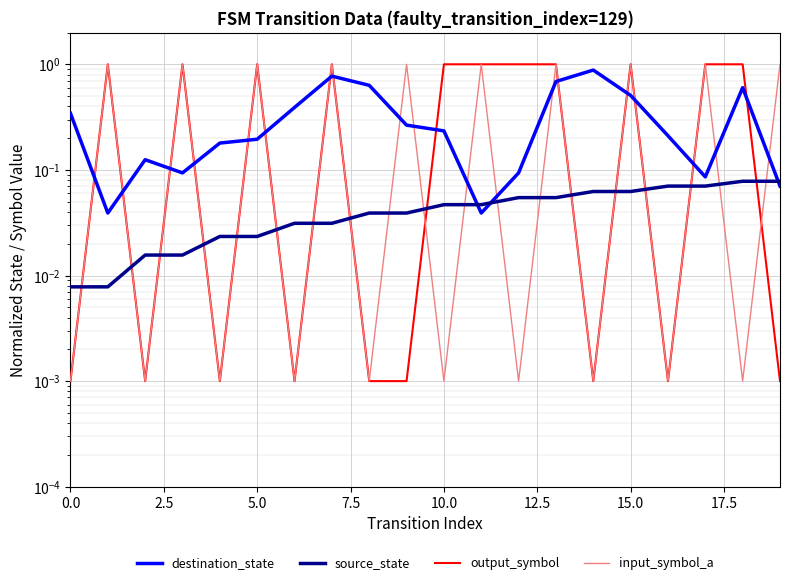

What is the approximate value of source_state at 14?

0.1